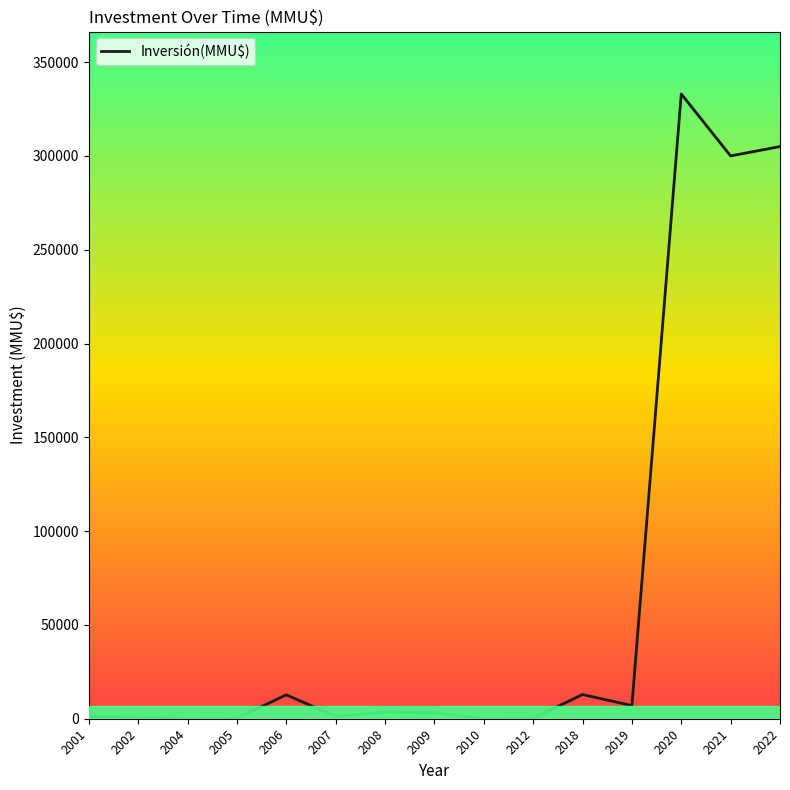

What is the difference between the maximum and minimum values?

333020